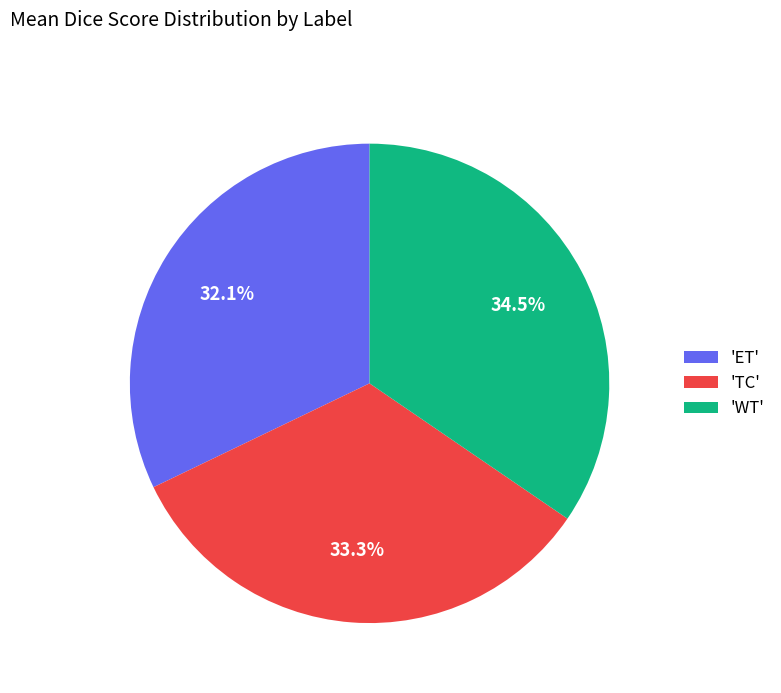

To the nearest percent, what is the difference between the largest and smallest slice percentages?

2%